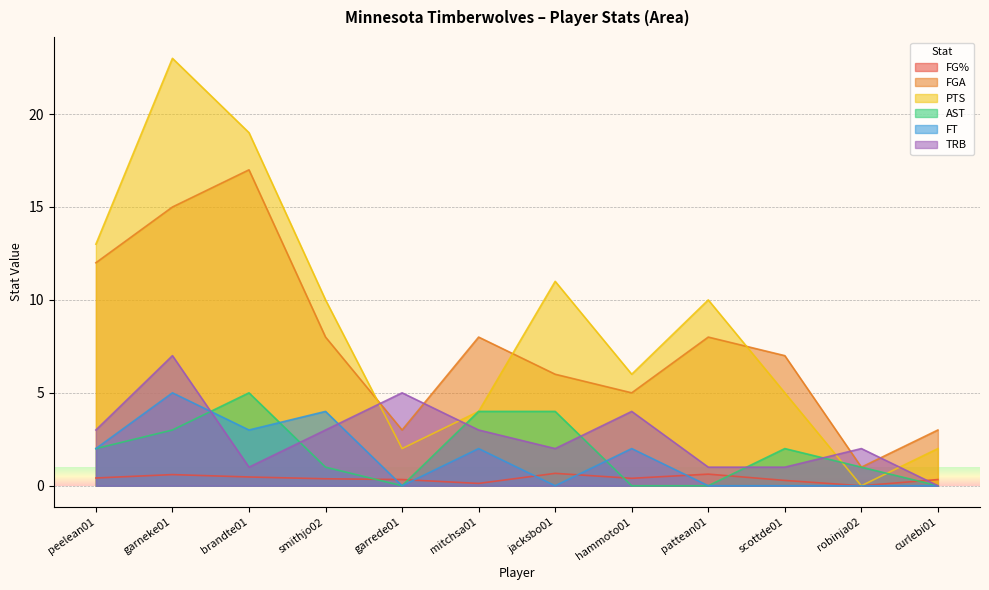

How many intersections are there between FG% and TRB?

1